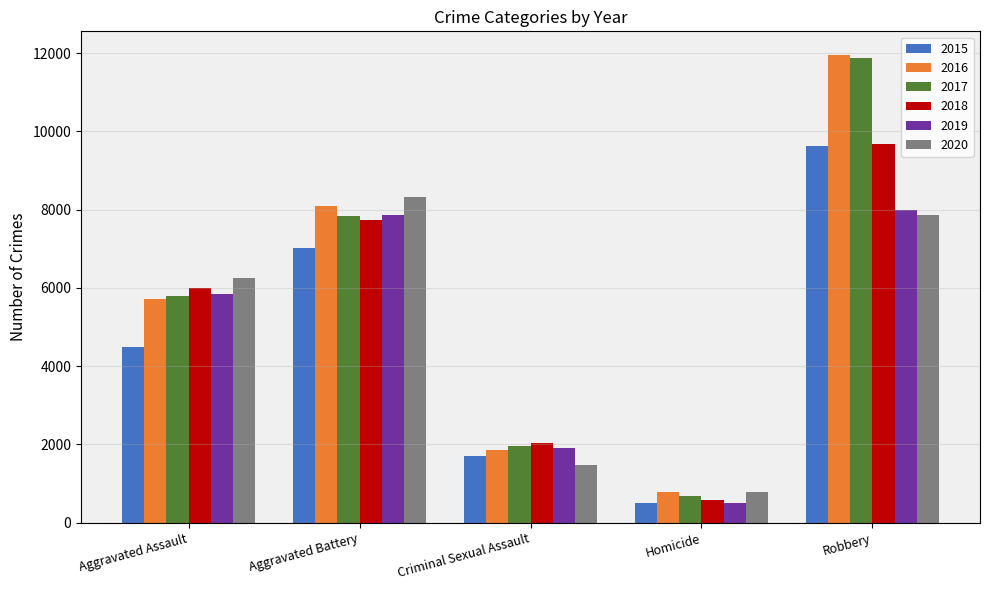

At which category is the sum across all series the highest?

Robbery